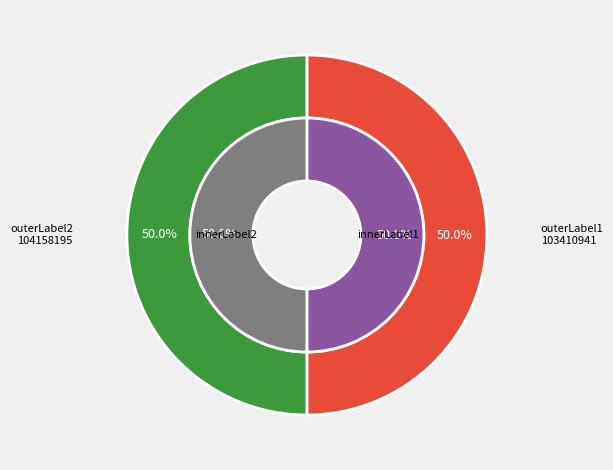

What is the majority slice?

103410941